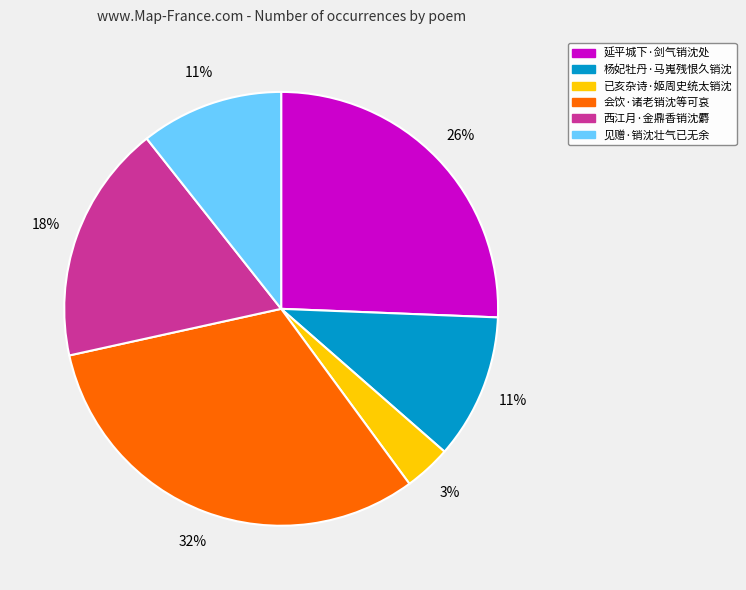

Does 延平城下·剑气销沈处 account for over 50% of the chart?

No